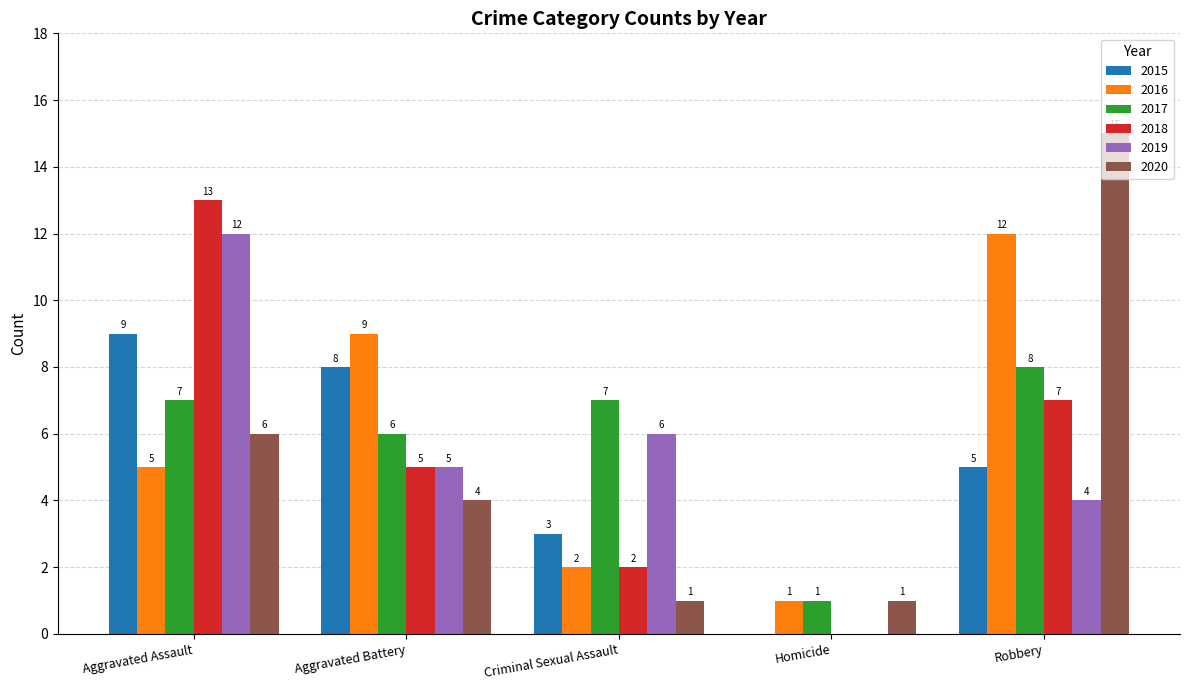

Is the value of 2017 at Aggravated Assault greater than the value of 2015 at Criminal Sexual Assault?

Yes